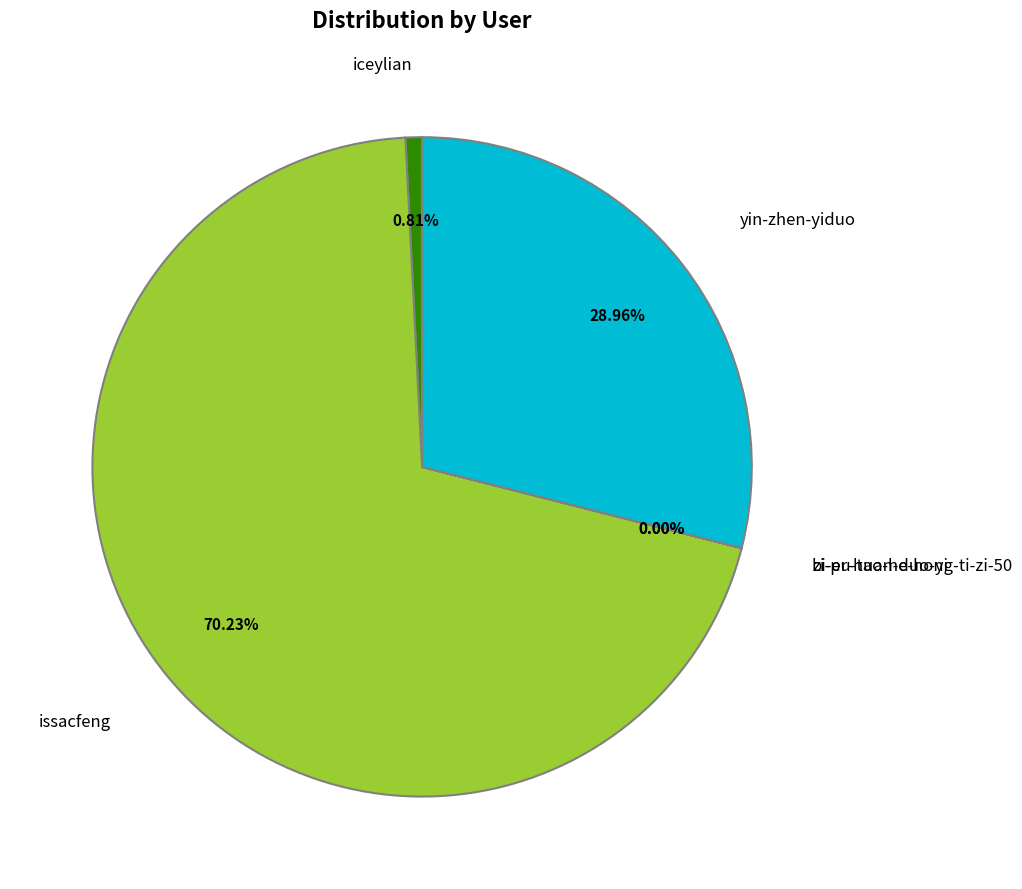

What is the ratio of the value at issacfeng to the value at yin-zhen-yiduo?

2.4